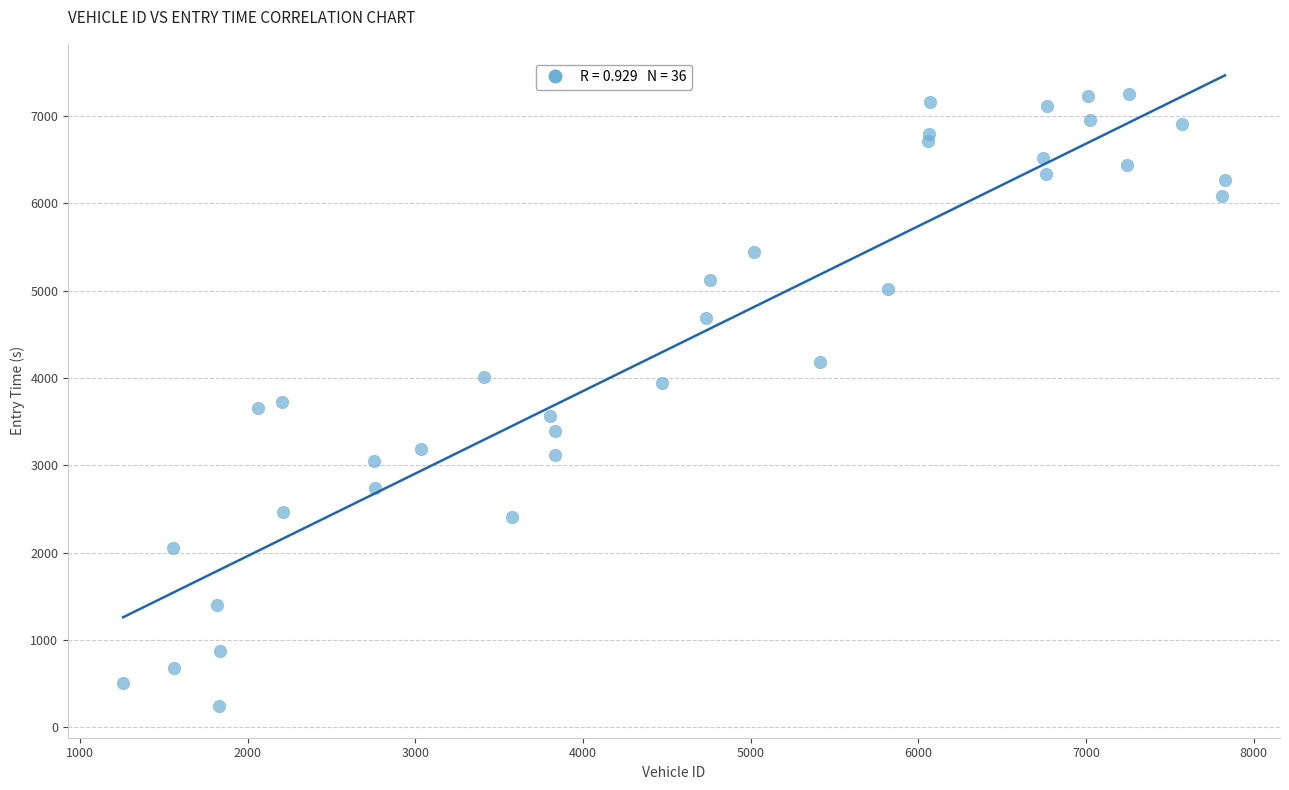

What is the range of X values (max minus min)?

6571.0